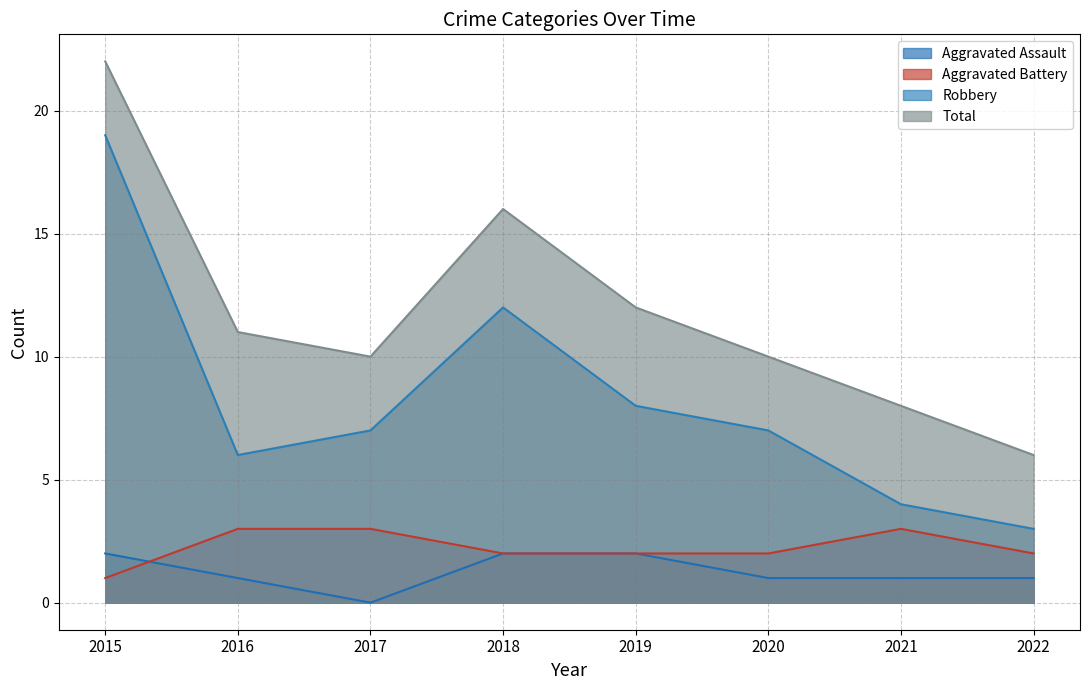

At how many categories does at least one series exceed 21?

1